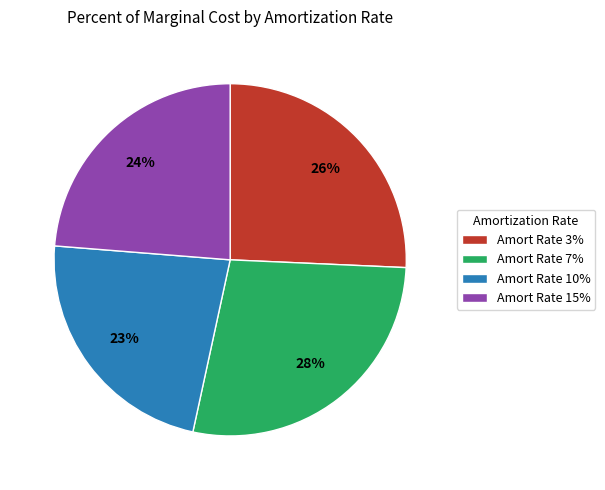

Count the number of slices in the pie.

4